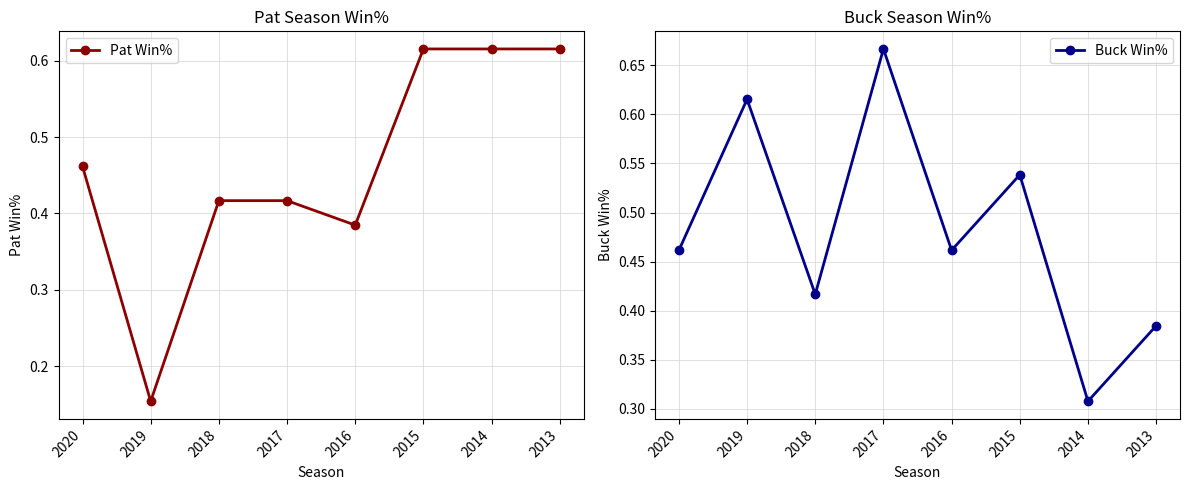

What is the average value of the Pat Win% series?

0.5